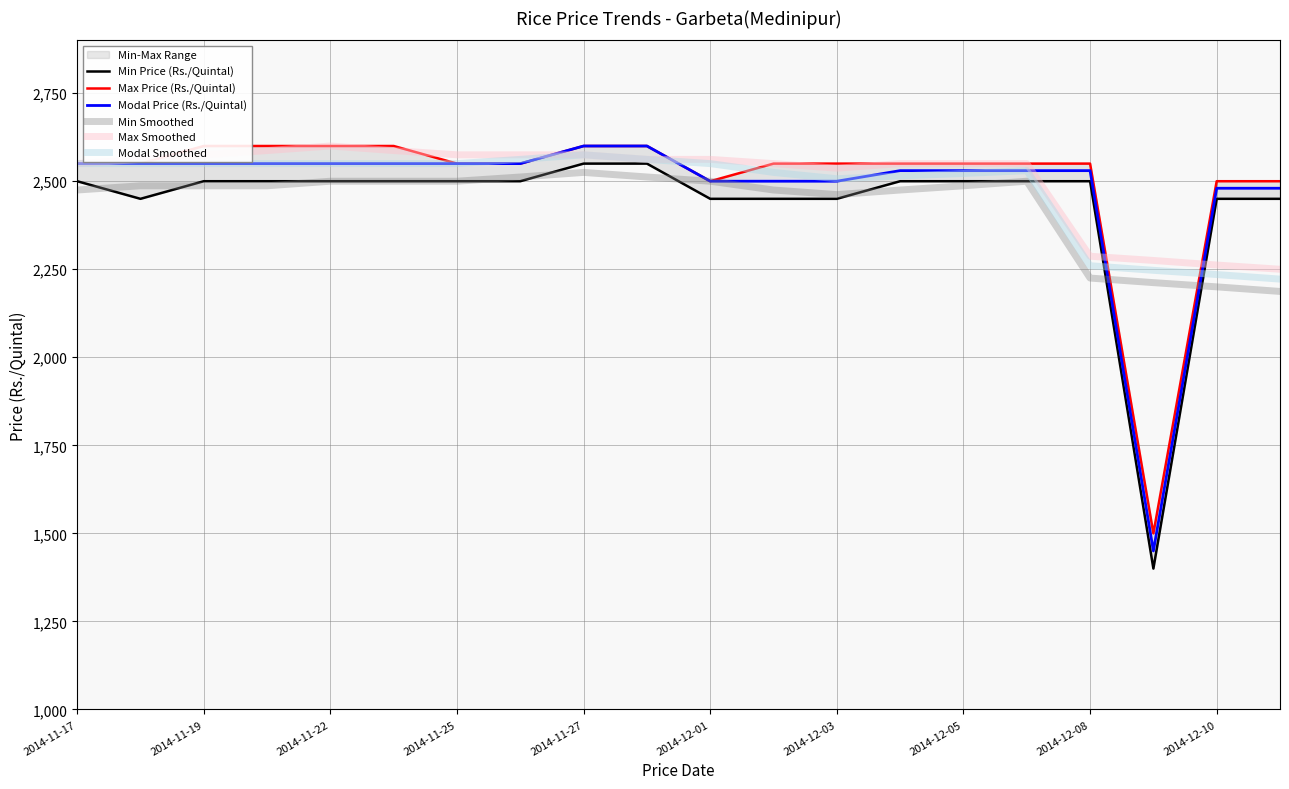

True or false: Min Smoothed and Max Smoothed cross at least once.

False